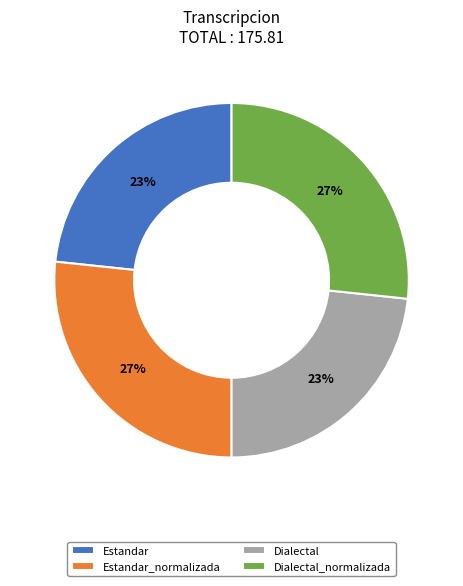

How many segments does this pie chart have?

4